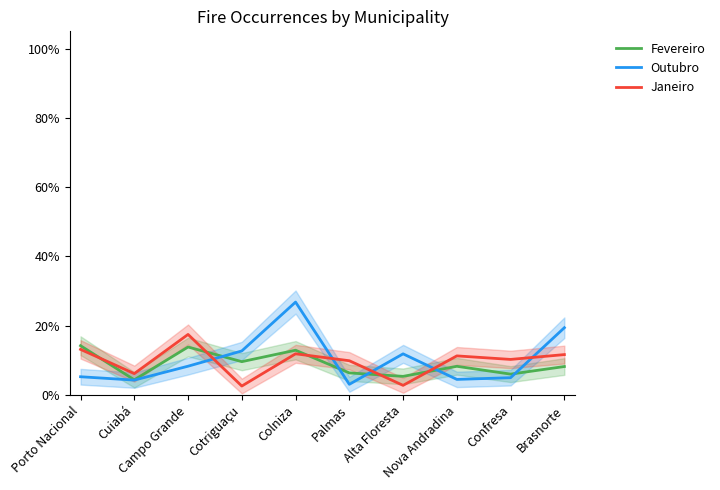

Reading left to right, what are all the values shown in this chart?

Fevereiro: Porto Nacional=0.1	Cuiabá=0.0	Campo Grande=0.1	Cotriguaçu=0.1	Colniza=0.1	Palmas=0.1	Alta Floresta=0.1	Nova Andradina=0.1	Confresa=0.1	Brasnorte=0.1
Outubro: Porto Nacional=0.1	Cuiabá=0.0	Campo Grande=0.1	Cotriguaçu=0.1	Colniza=0.3	Palmas=0.0	Alta Floresta=0.1	Nova Andradina=0.0	Confresa=0.0	Brasnorte=0.2
Janeiro: Porto Nacional=0.1	Cuiabá=0.1	Campo Grande=0.2	Cotriguaçu=0.0	Colniza=0.1	Palmas=0.1	Alta Floresta=0.0	Nova Andradina=0.1	Confresa=0.1	Brasnorte=0.1